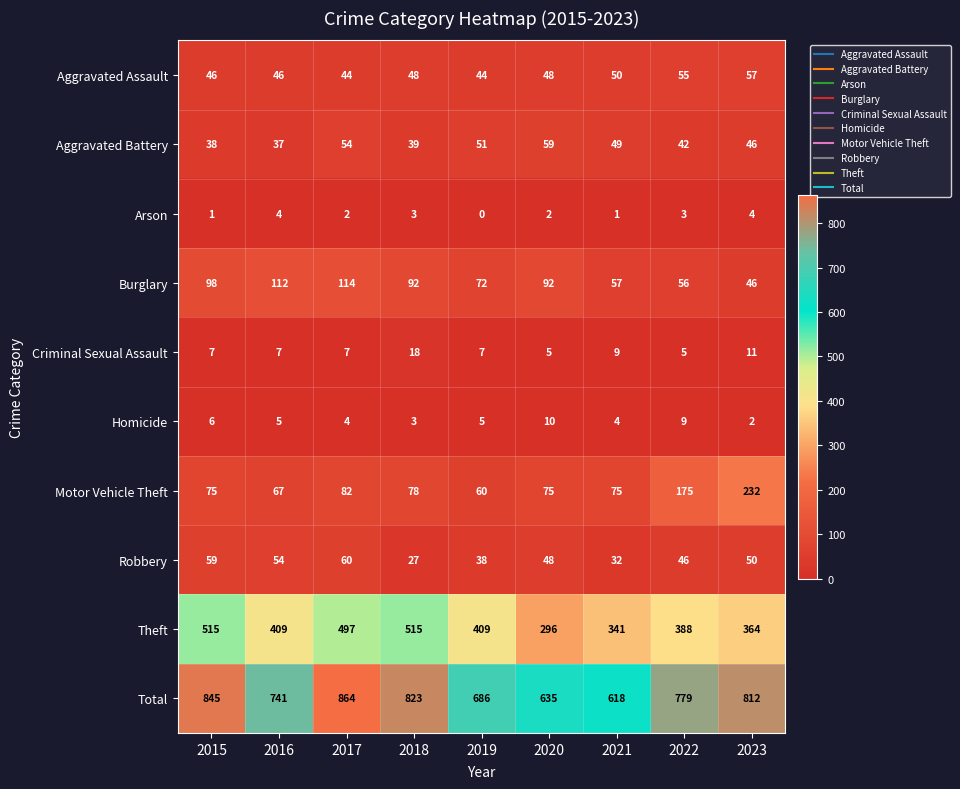

Which category has the highest value in the Criminal Sexual Assault series?

2018